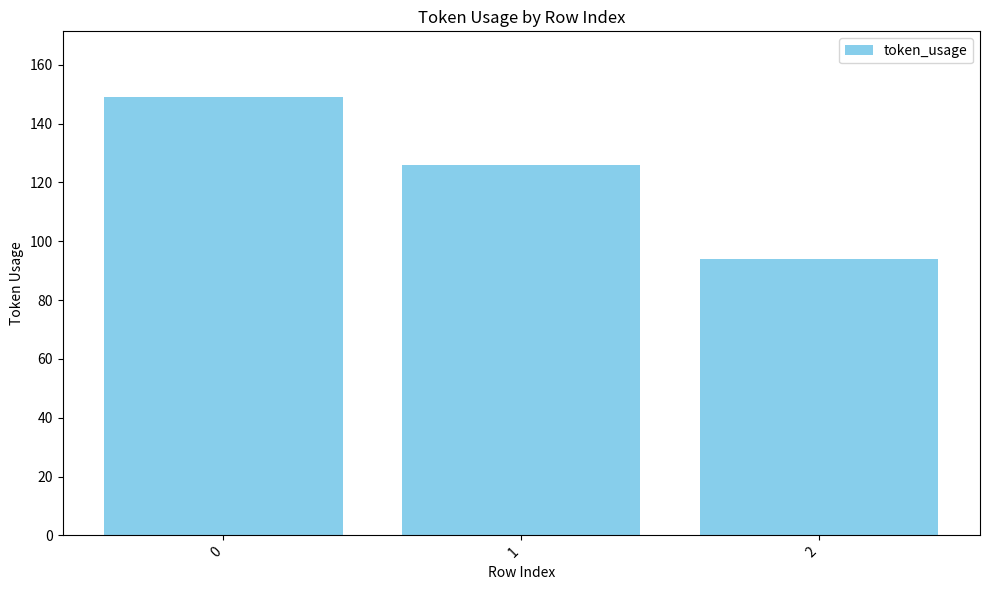

Reading left to right, transcribe all the data shown in this chart.

0=149	1=126	2=94